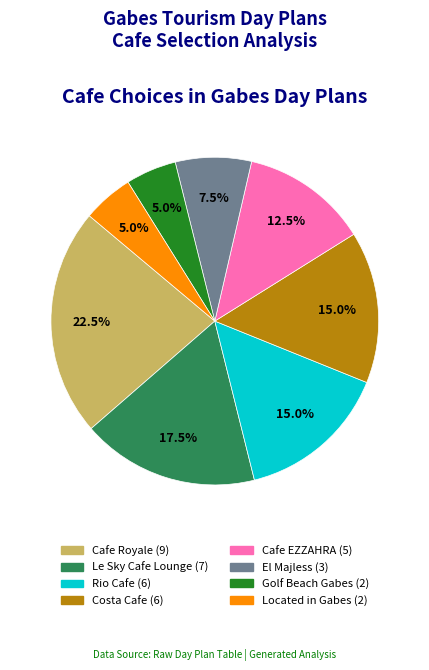

The Costa Cafe slice represents 15% of the pie. True or false?

True